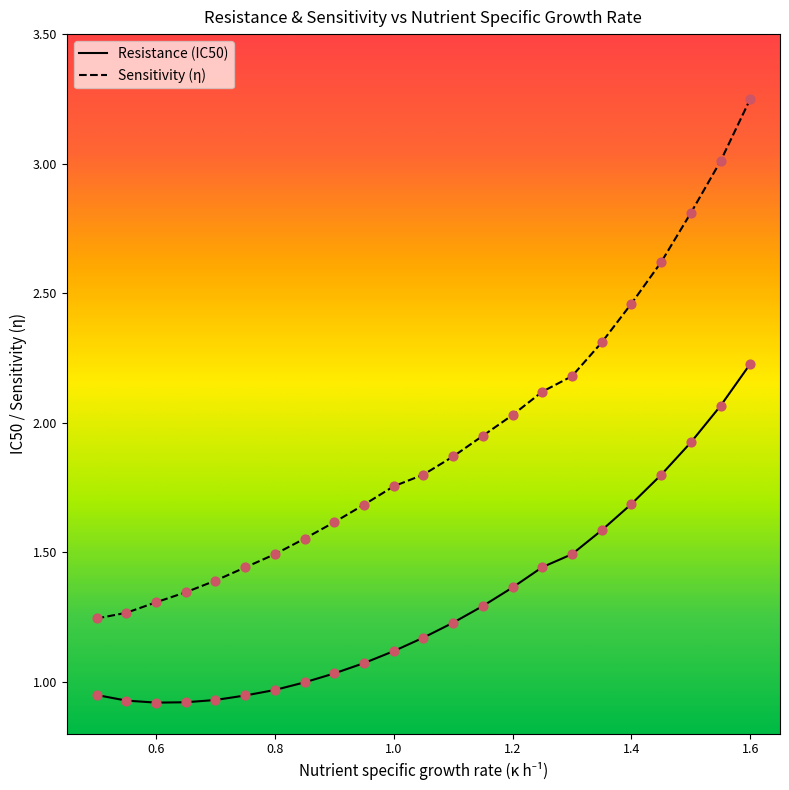

Which series has the largest total across all categories?

Sensitivity (η)